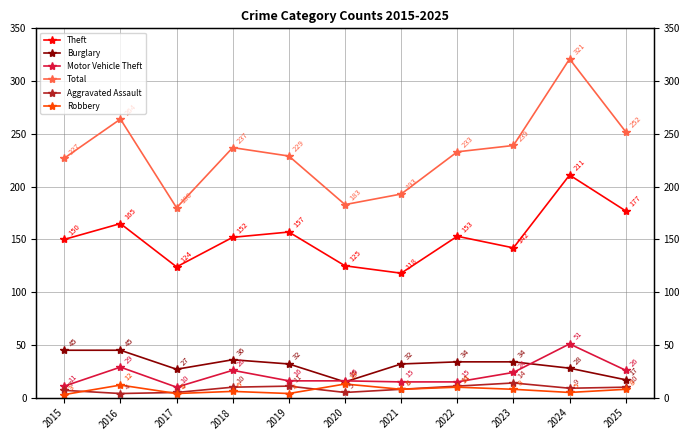

What is the greatest value displayed?

321